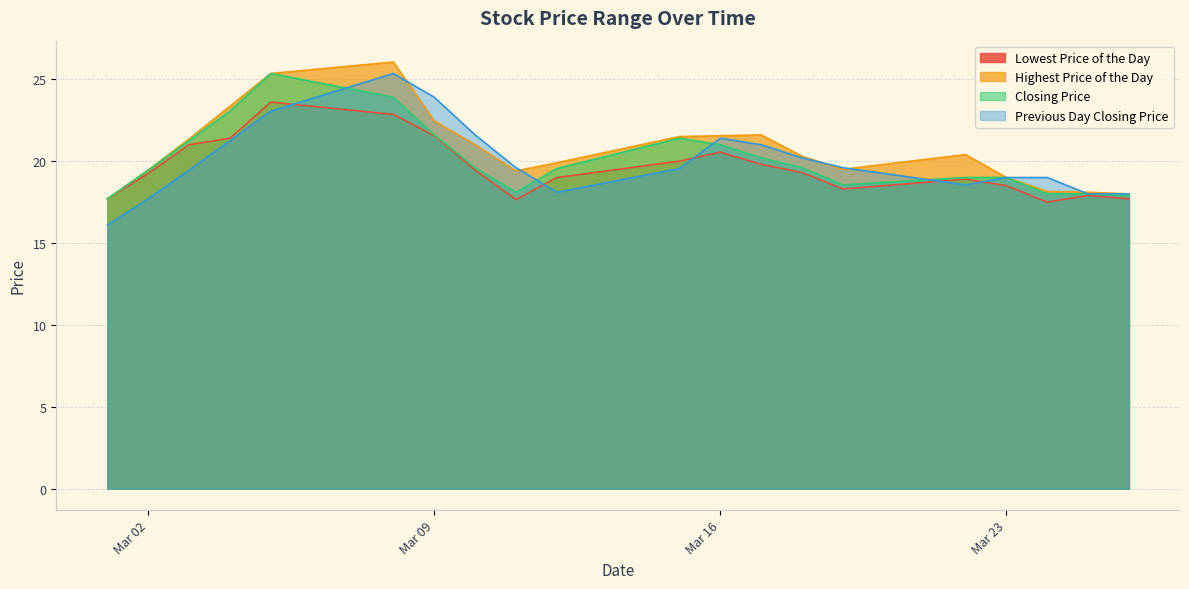

True or false: Previous Day Closing Price has a value of 30.8 at 20210305.

False